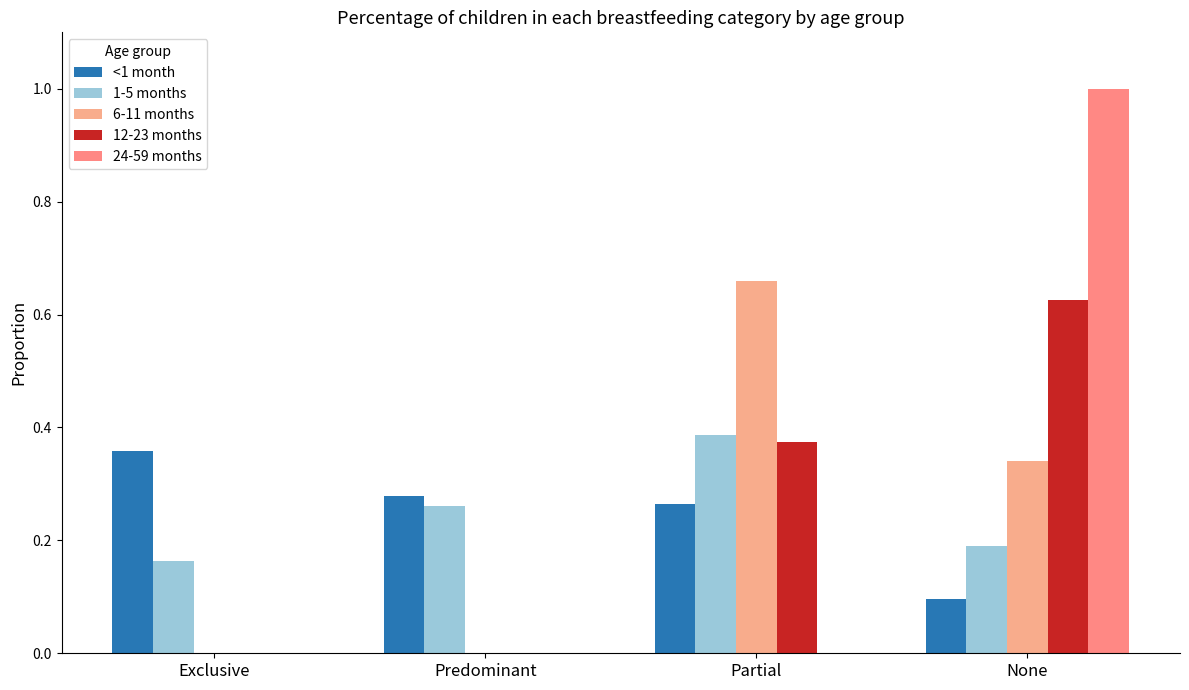

What position from the right is Predominant?

3